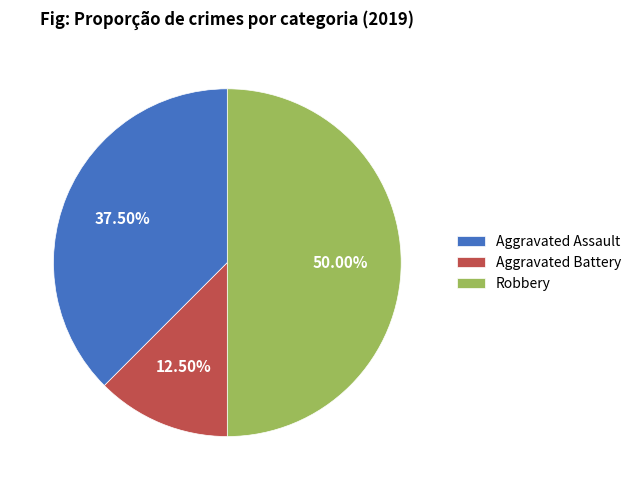

What is the total percentage of Robbery and Aggravated Assault?

87.5%